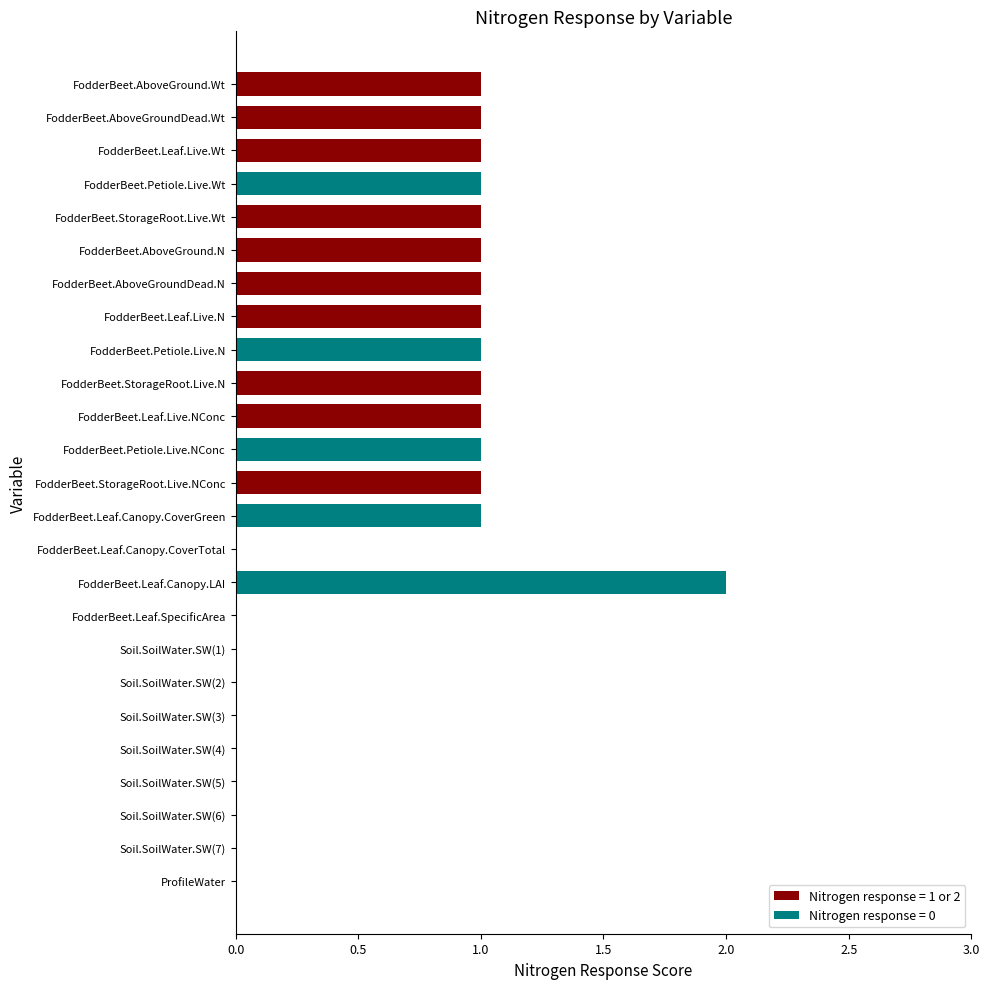

Is it true that the value at FodderBeet.Leaf.Canopy.CoverTotal is 0?

True